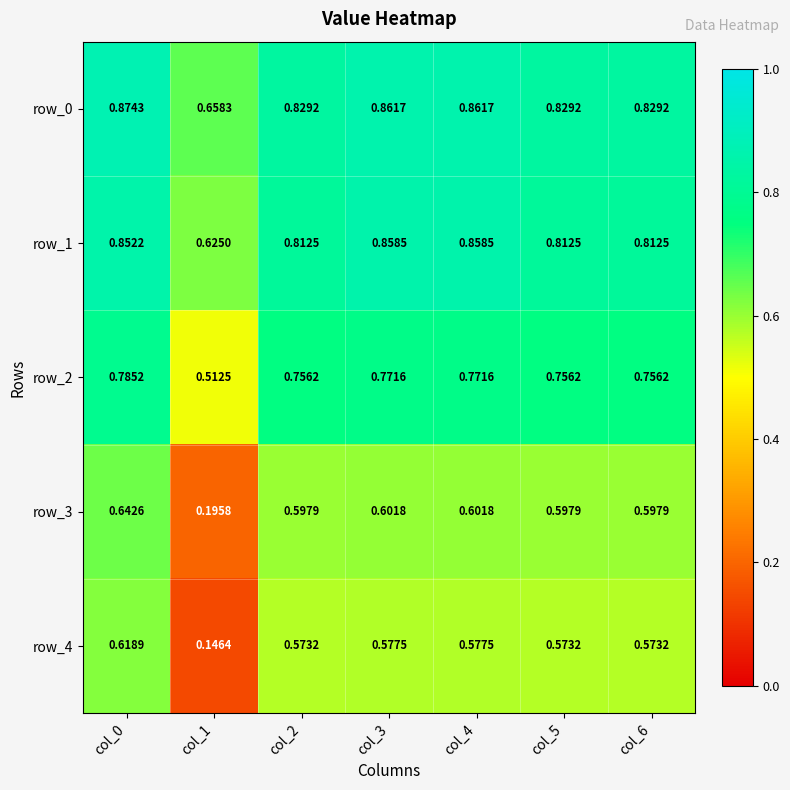

Which series has the largest range (max minus min)?

row_4